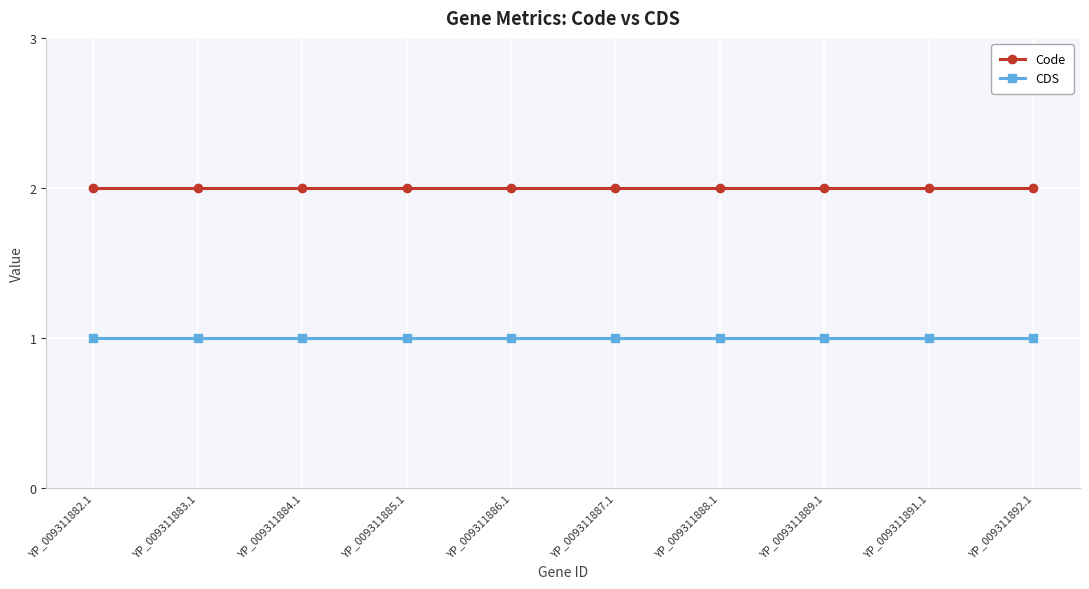

Rank the series by their maximum value, from lowest to highest.

CDS, Code